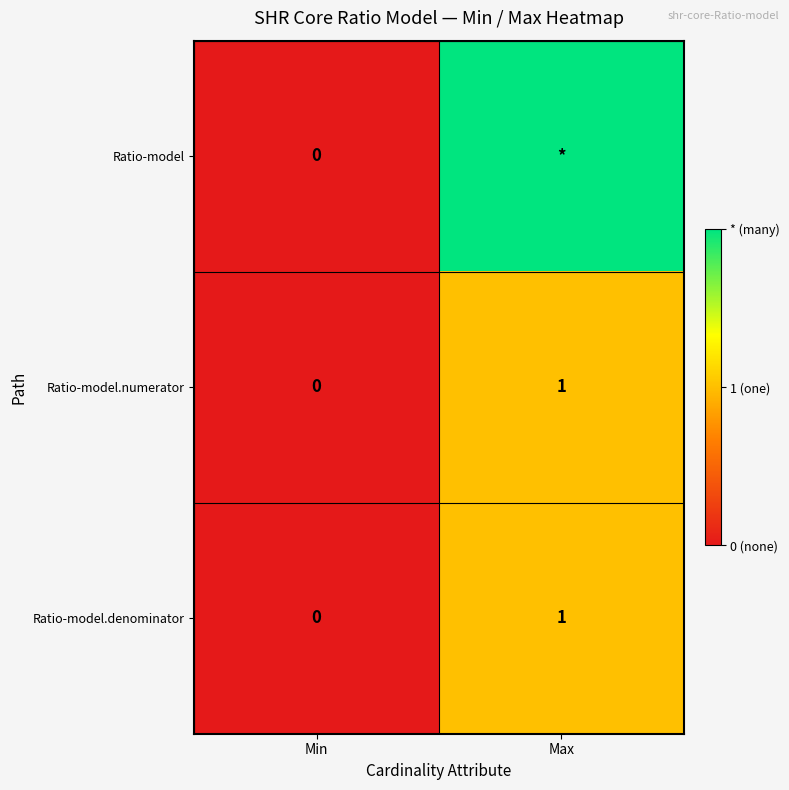

Is the value of Ratio-model at Min greater than the value of Ratio-model.denominator at Max?

No